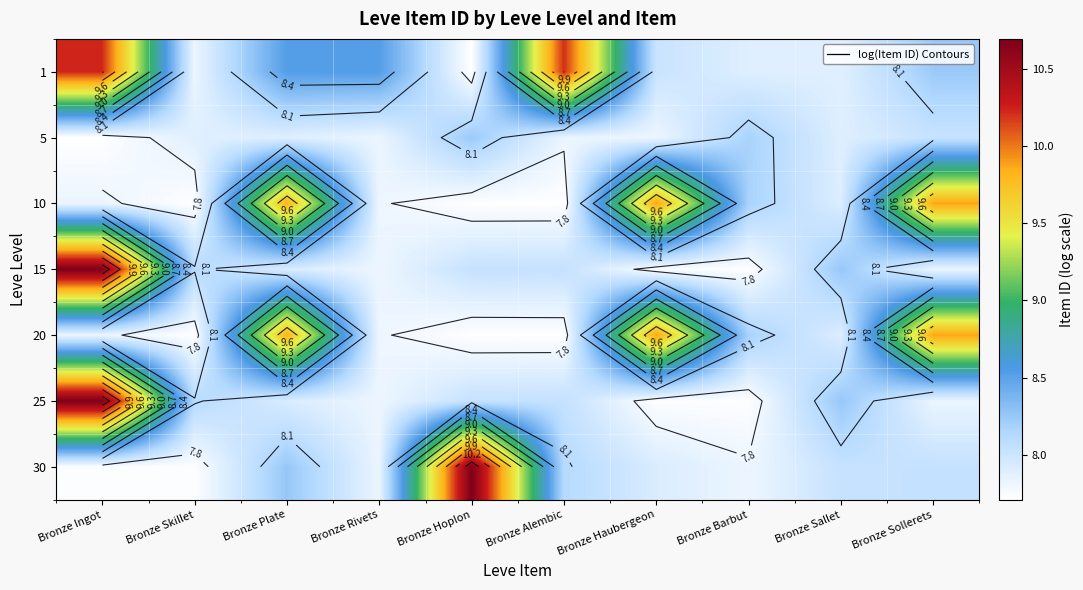

Between Bronze Alembic and Bronze Haubergeon, which is larger?

Bronze Alembic